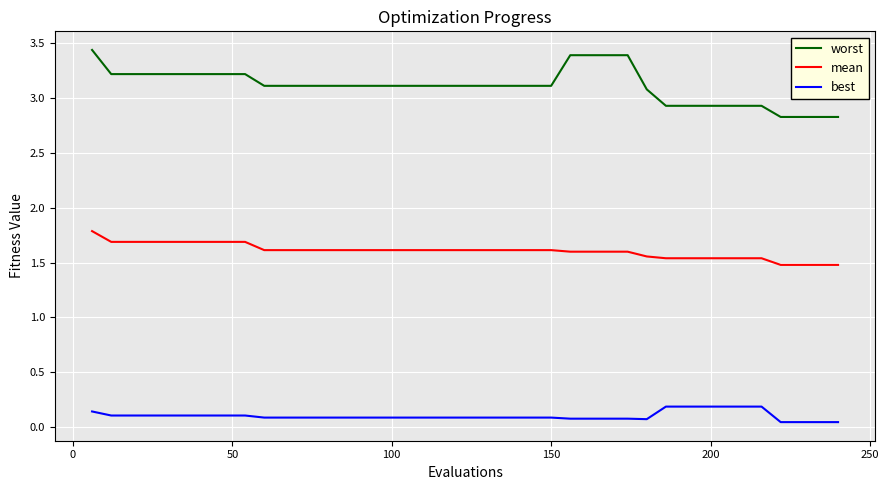

Rank the series by their maximum value, from highest to lowest.

worst, mean, best